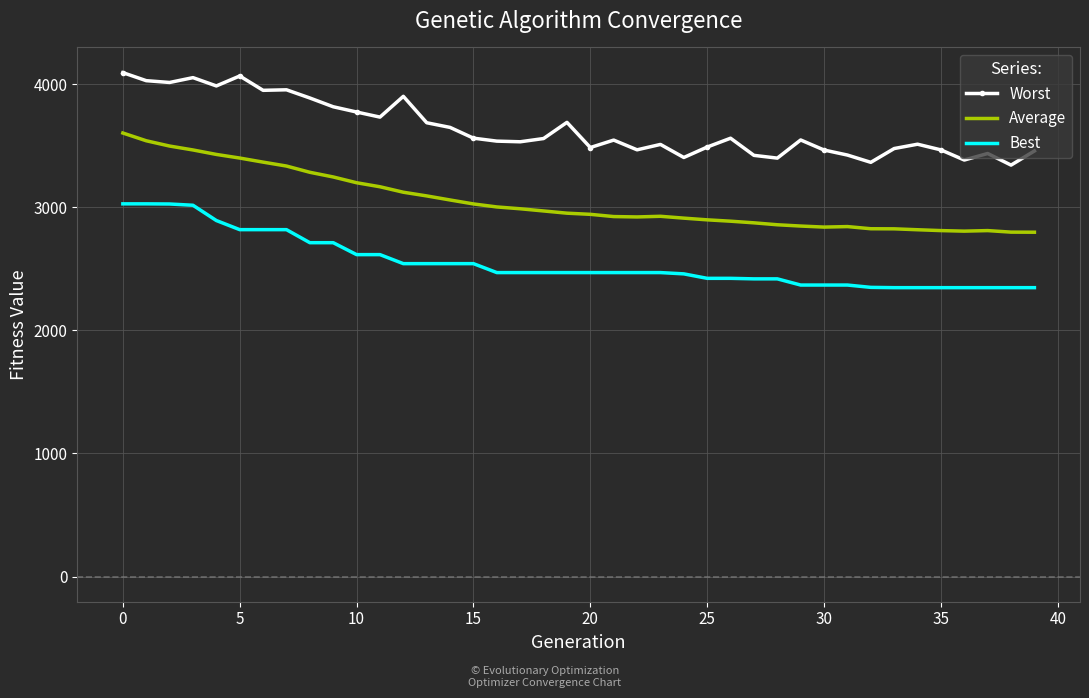

What is the maximum value shown in the chart?

4094.1